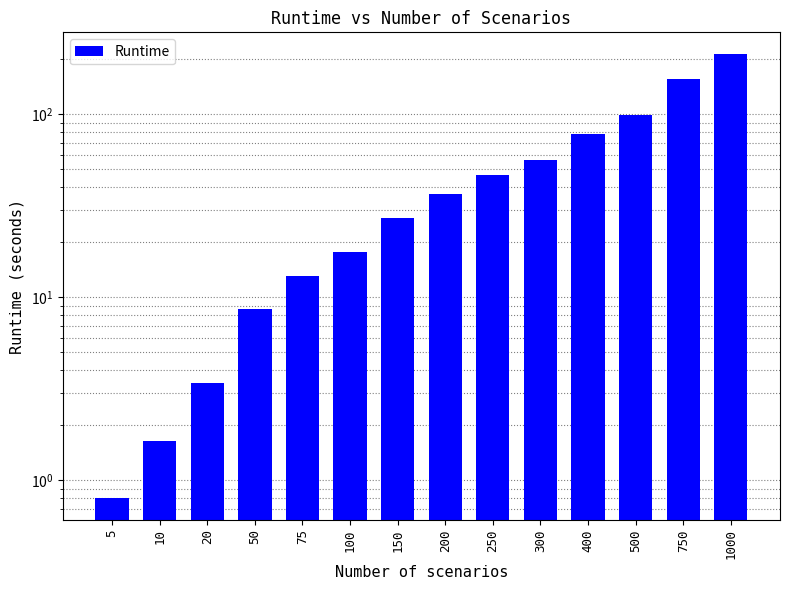

Where is the data nearest to the value 106?

500